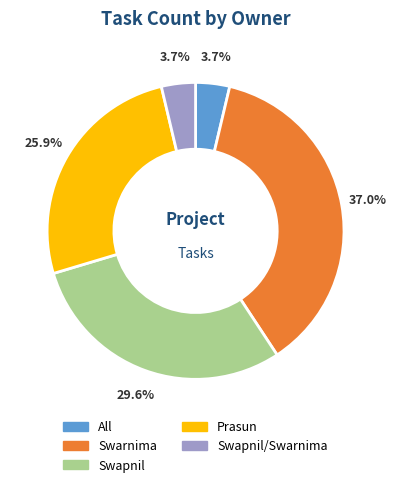

Approximately how many times larger is the value at Swapnil compared to All?

8.0